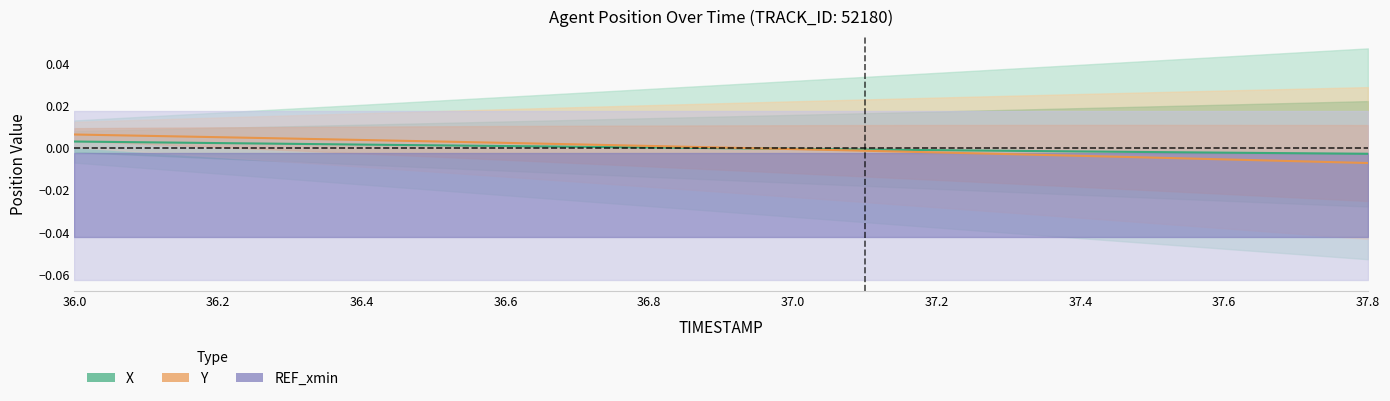

True or false: Y and X cross at least once.

True